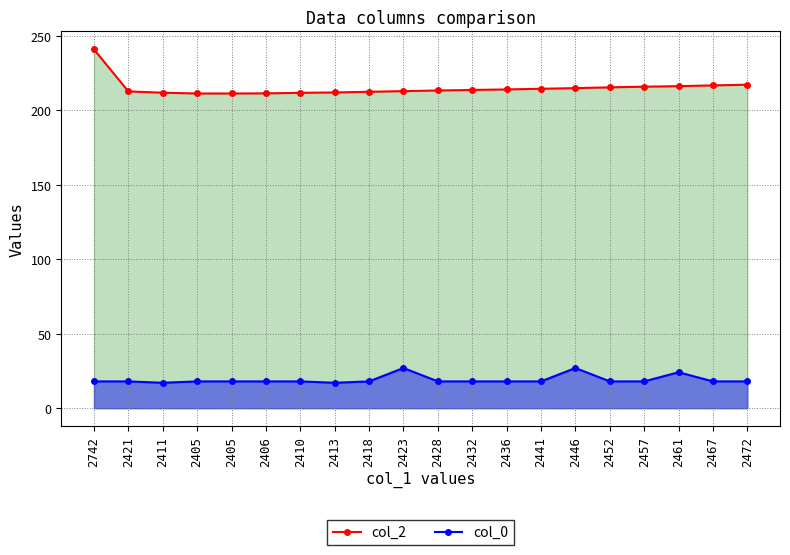

Where is the first local minimum for col_0?

2411